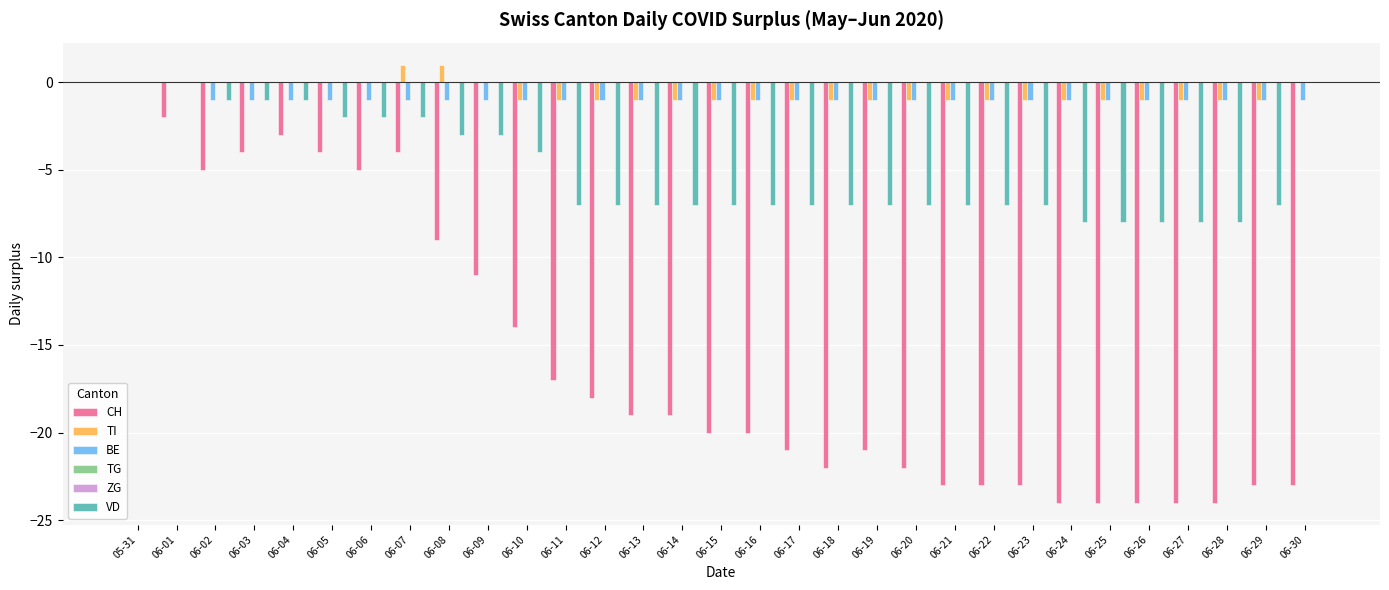

Which series has the largest total across all categories?

TG